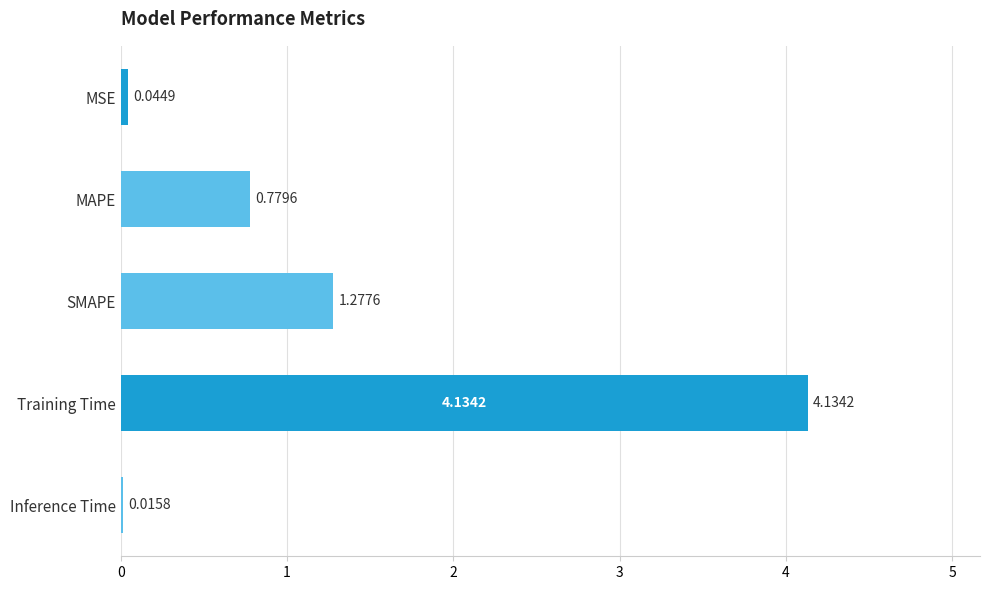

What is the change in value from SMAPE to Inference Time?

-1.3